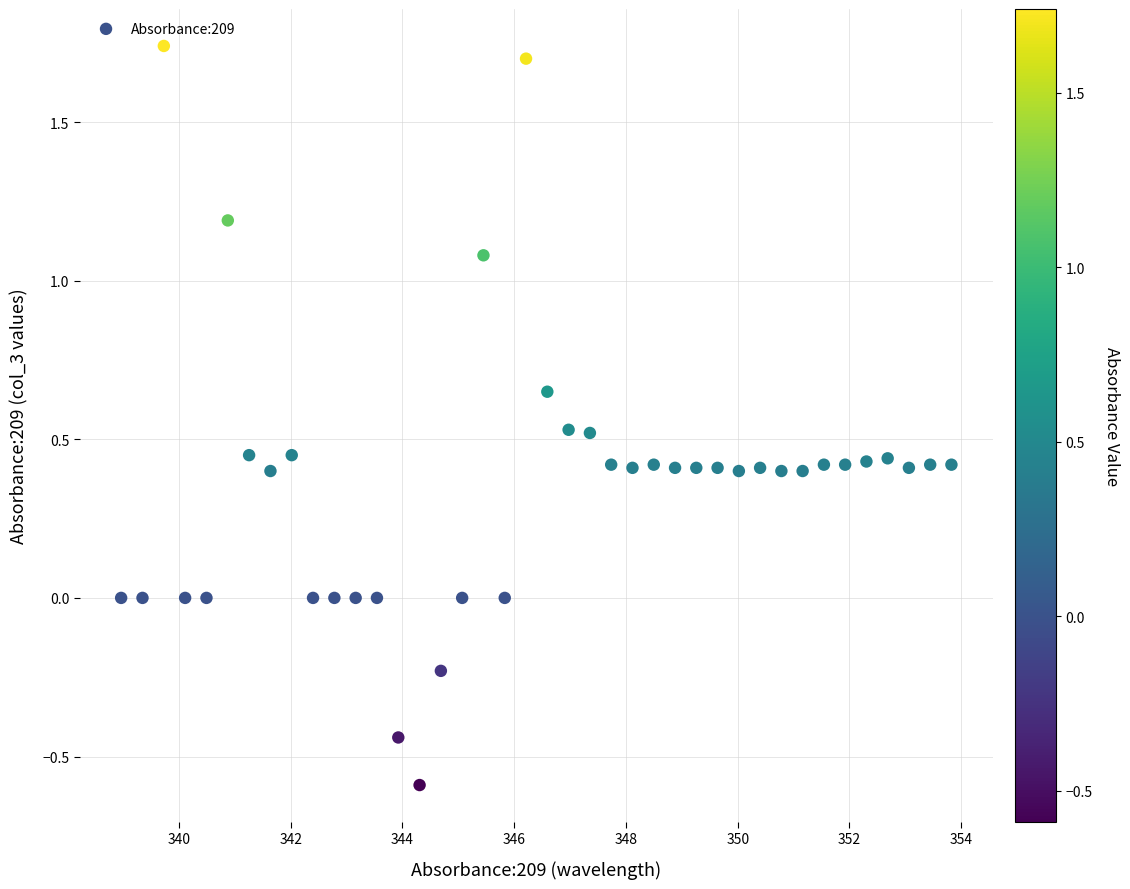

What is the range of X values (max minus min)?

14.9